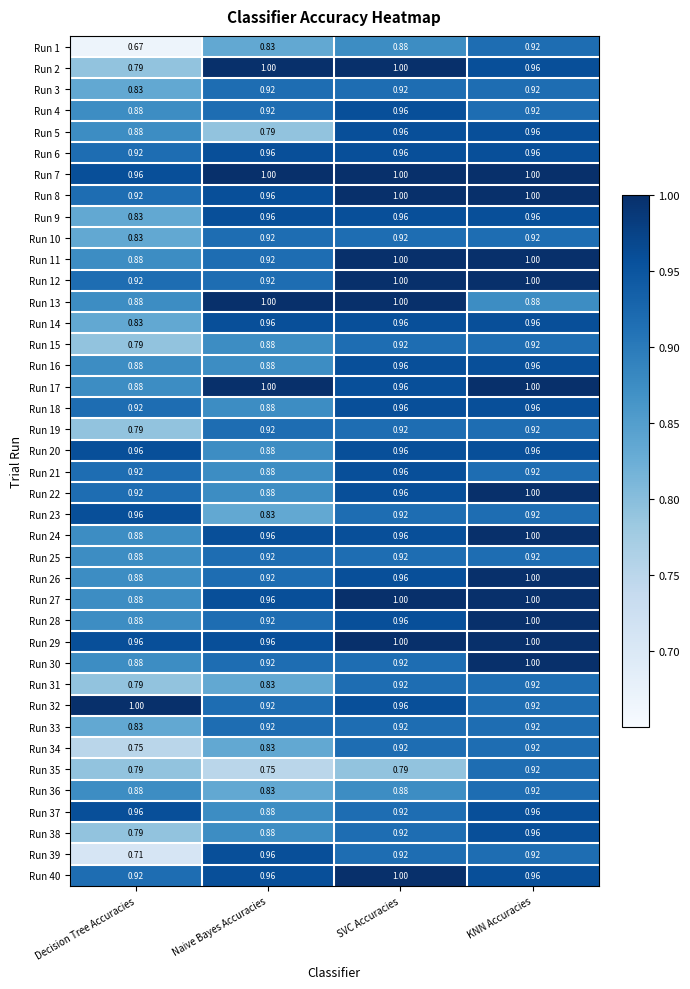

At which label is Run 19 closest to 0?

Decision Tree Accuracies